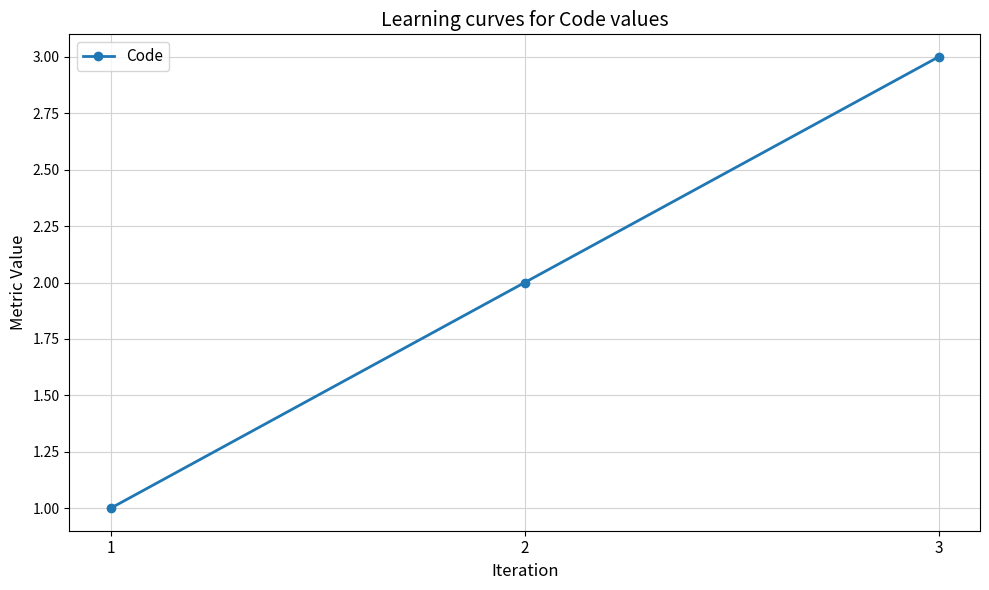

What is the ratio of the value at 3 to the value at 2?

1.5